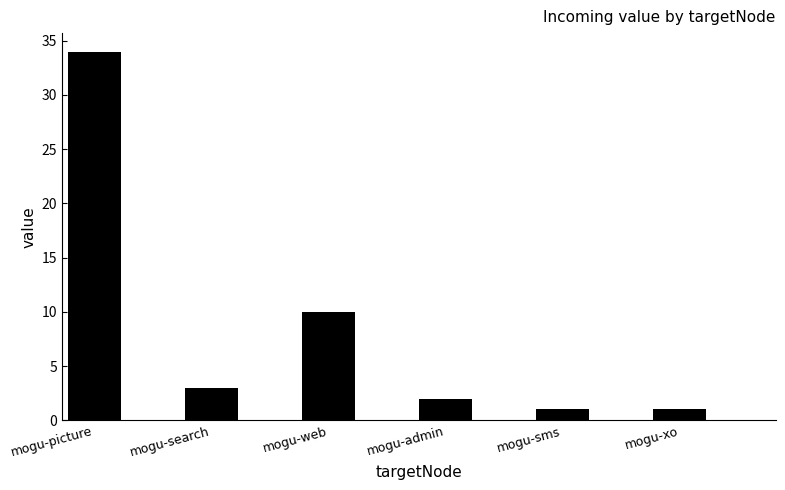

How many data points are less than 3?

3